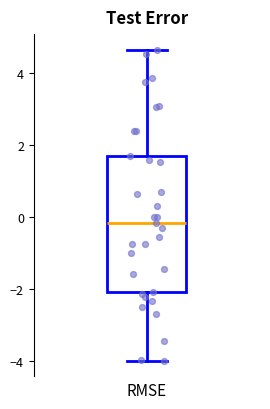

Where is the upper edge of the box on the y-axis? The values are not printed on the chart, so give them approximately, as read against the axis.

1.6